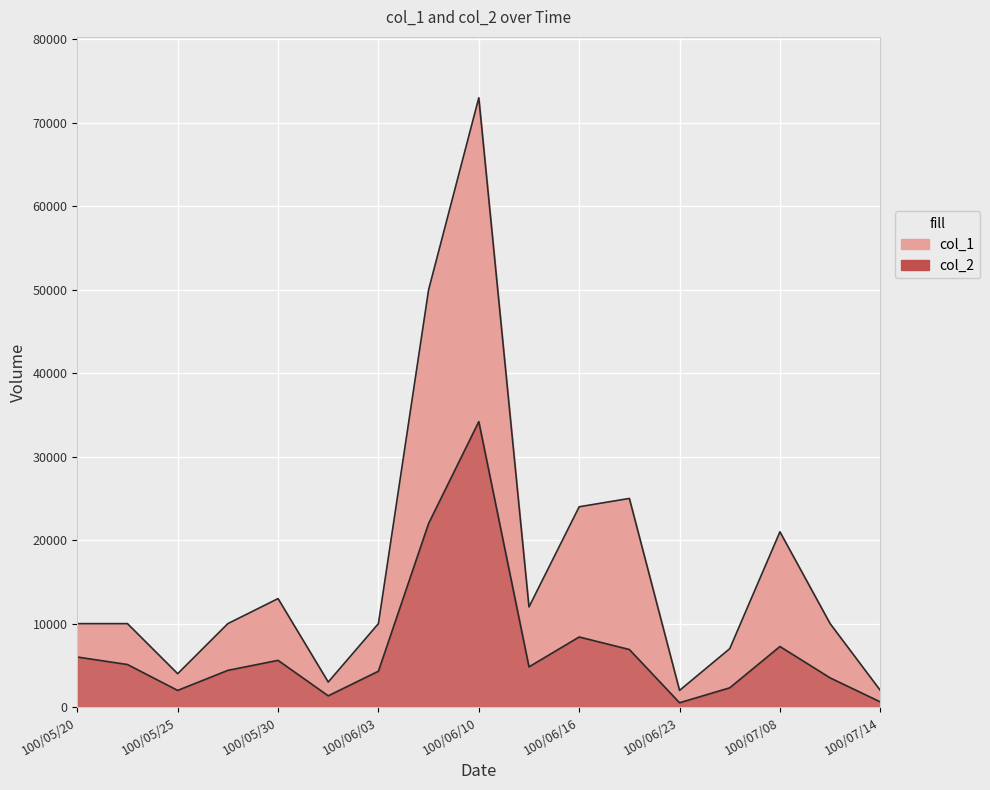

What position from the right is 100/05/25?

15